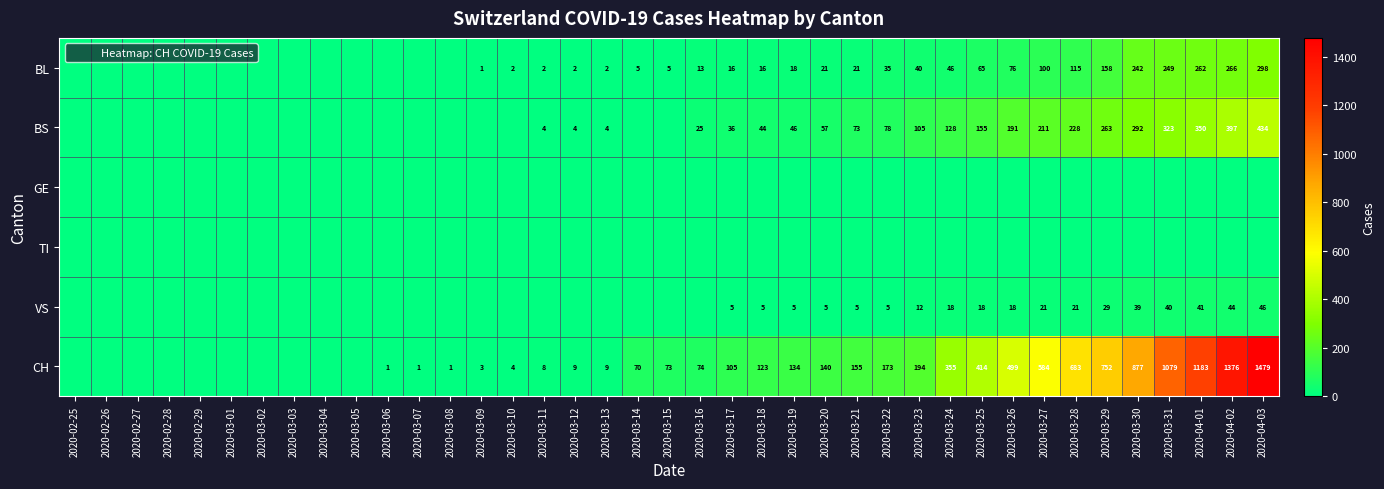

At which category does the chart reach its peak across all series?

2020-04-03